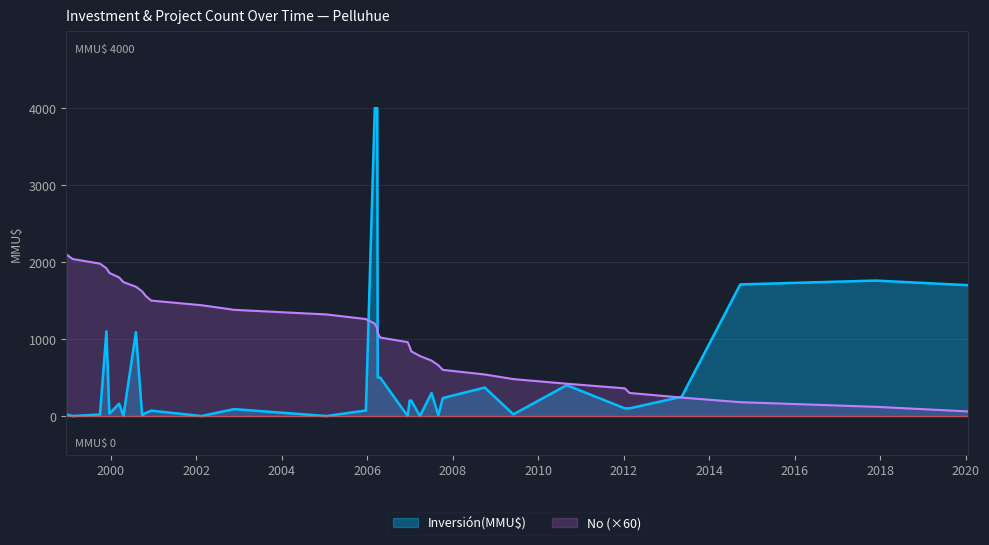

Rank the series by their average value, from lowest to highest.

Inversión(MMU$), No (×60)